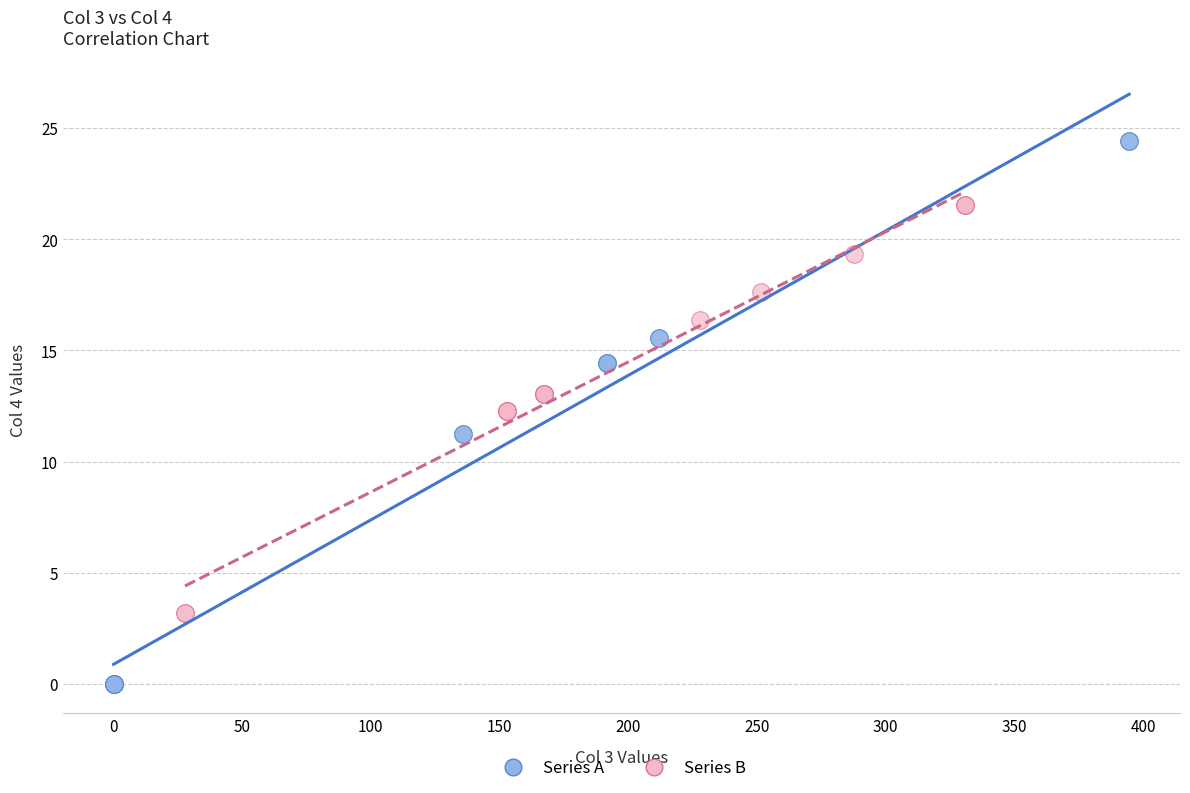

Which series reaches the maximum Y coordinate?

Series A